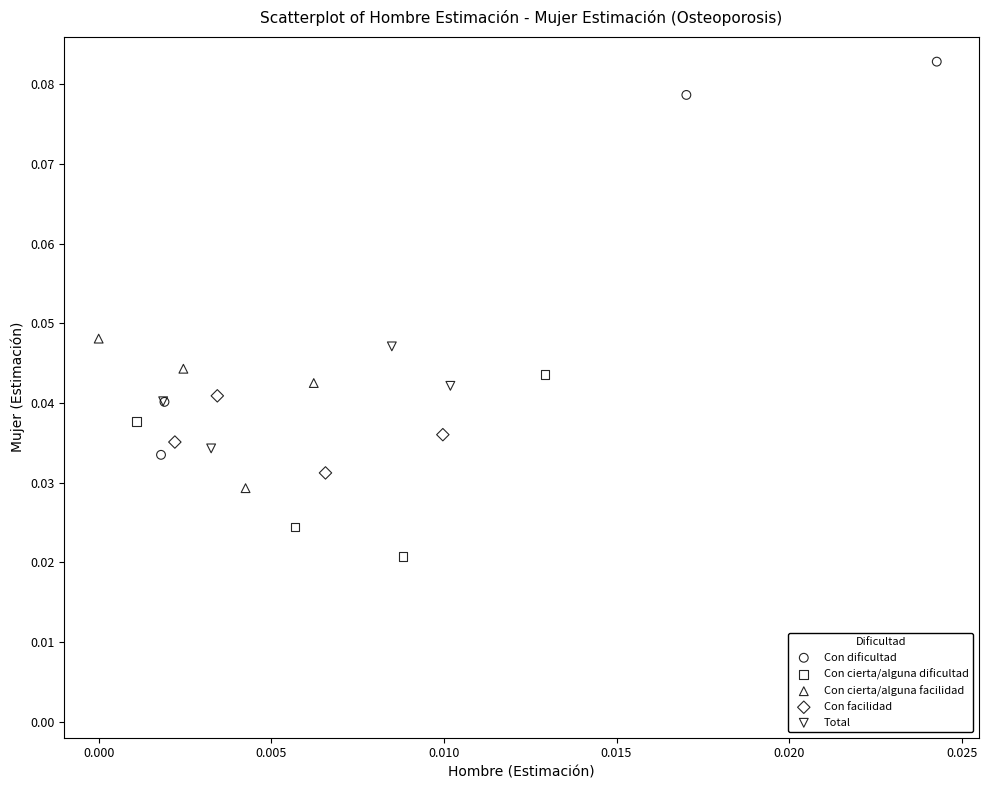

Which series has the widest spread of Y values?

Con dificultad